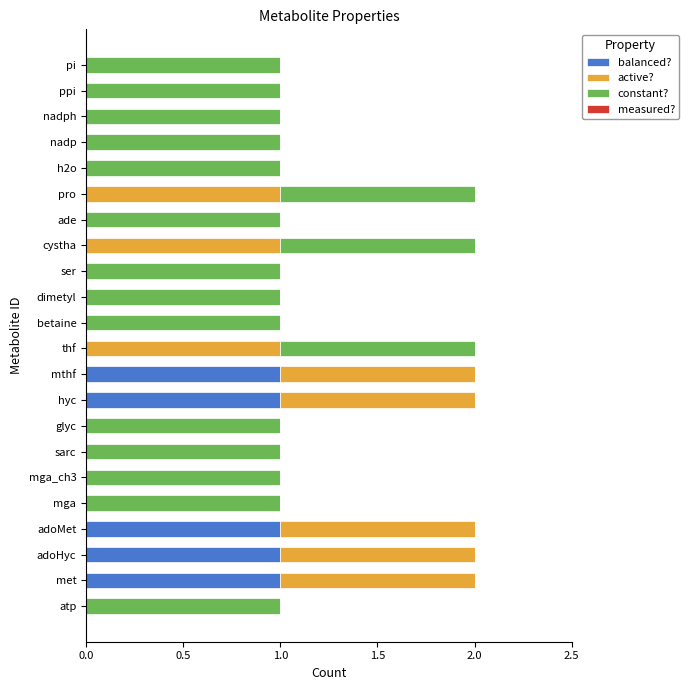

True or false: balanced? has a value of 0 at h2o.

True